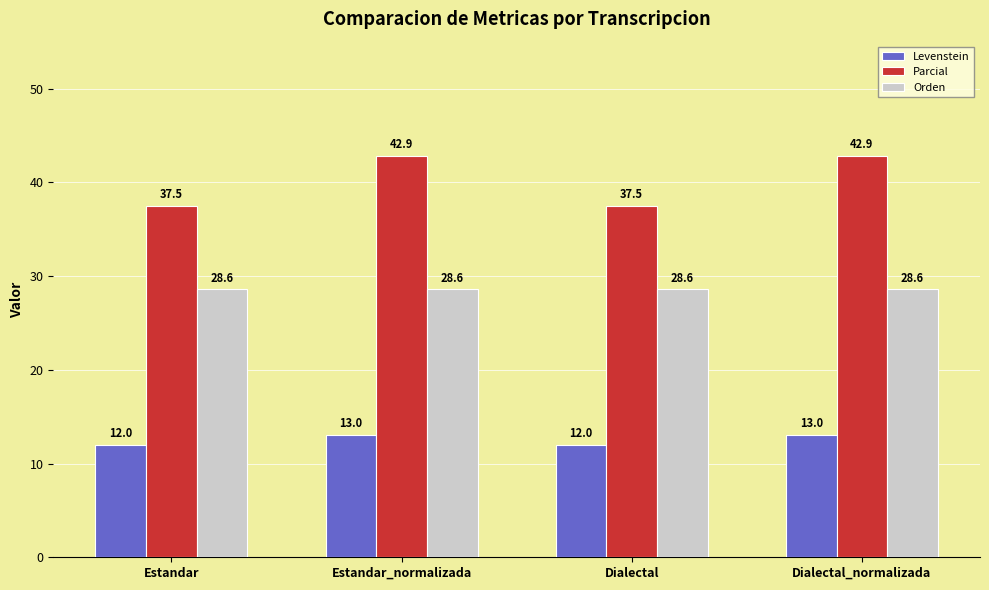

What is the difference between the maximum and minimum values in the Levenstein series?

1.0